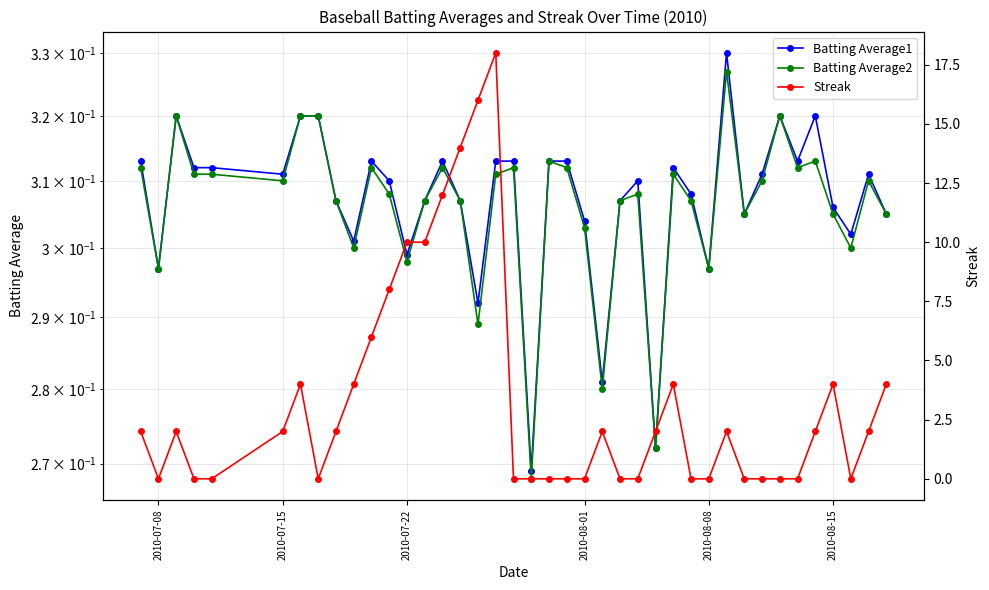

Rank the series by their maximum value, from highest to lowest.

Streak, Batting Average1, Batting Average2